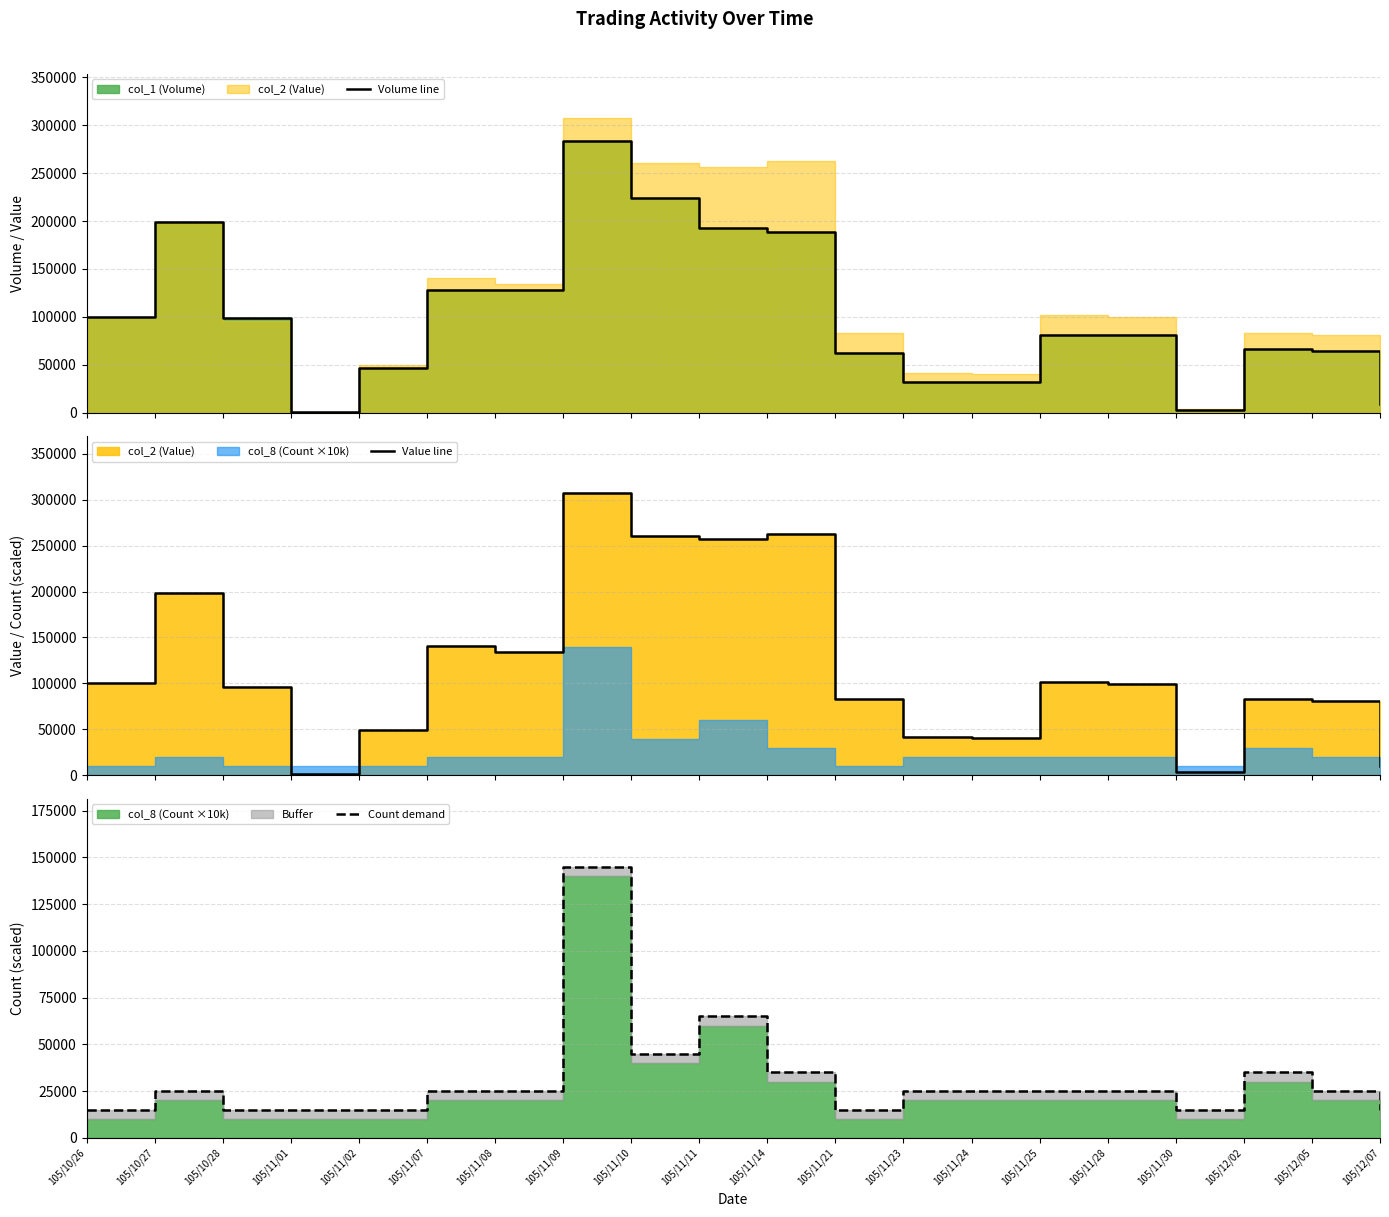

What is the greatest value displayed?

307430